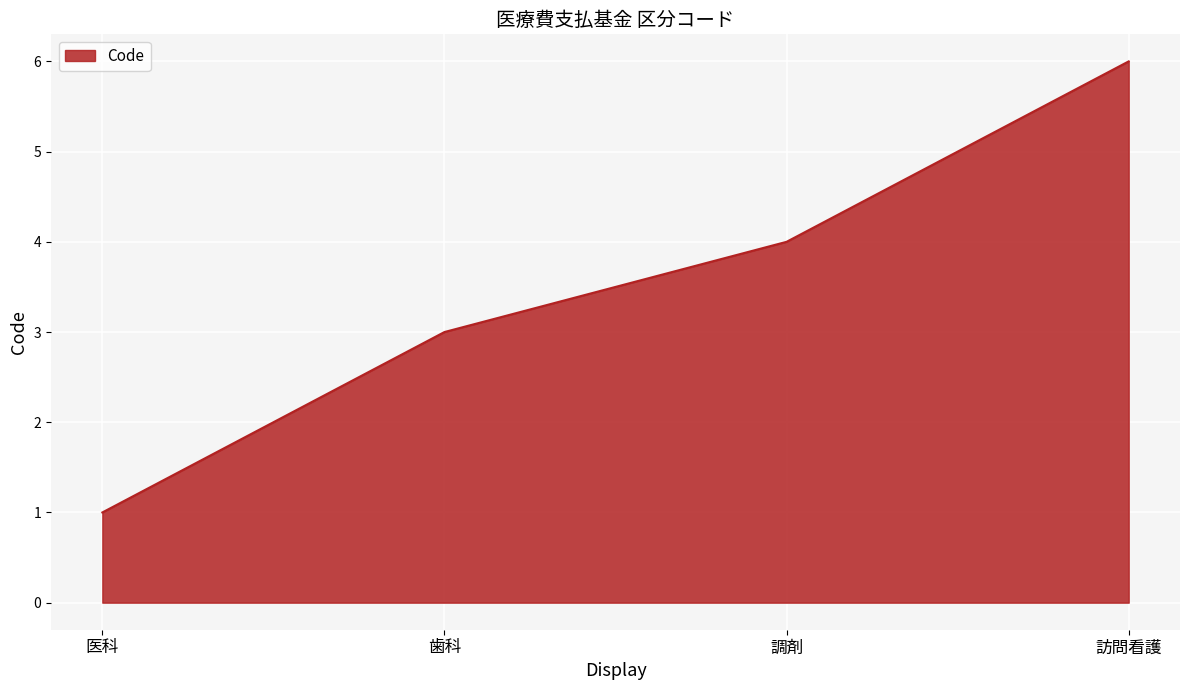

Which has a higher value, 医科 or 歯科?

歯科